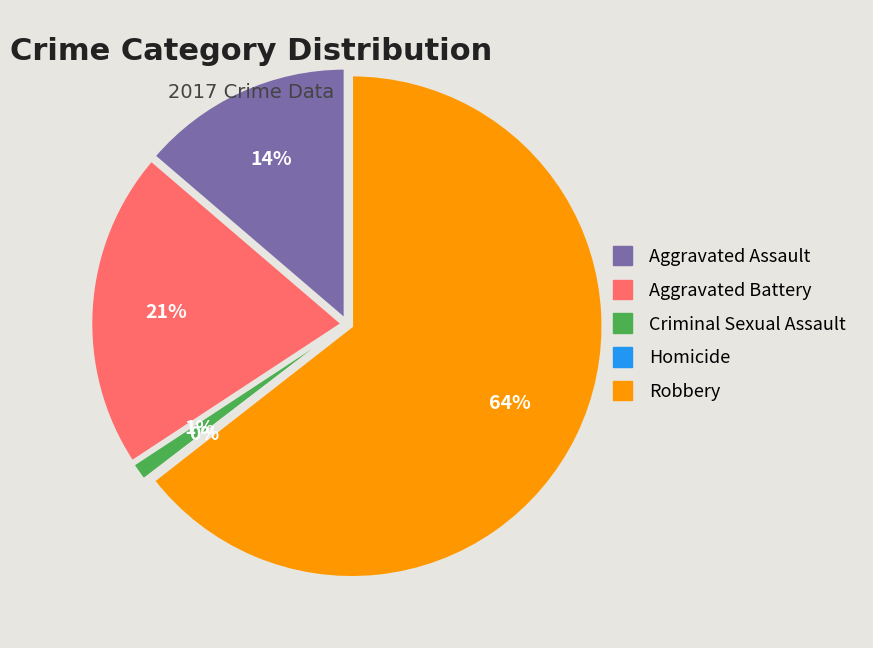

To the nearest percent, what percentage of the pie is Aggravated Battery?

21%